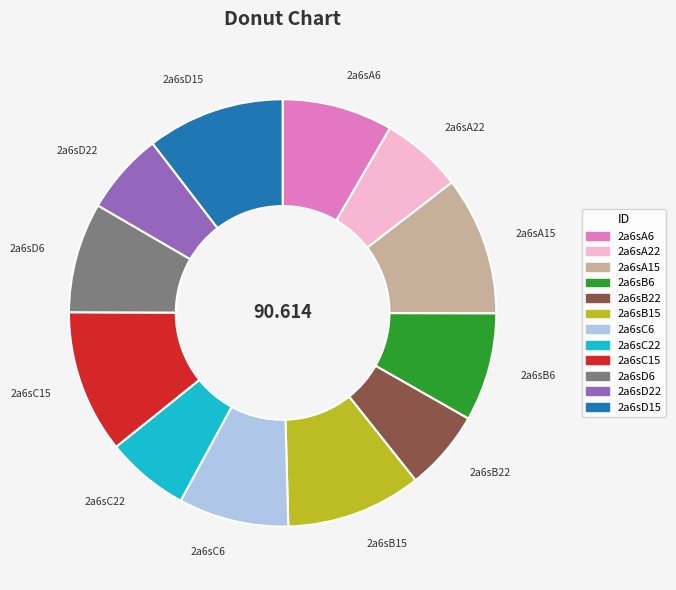

Which has a higher value, 2a6sD22 or 2a6sB15?

2a6sB15